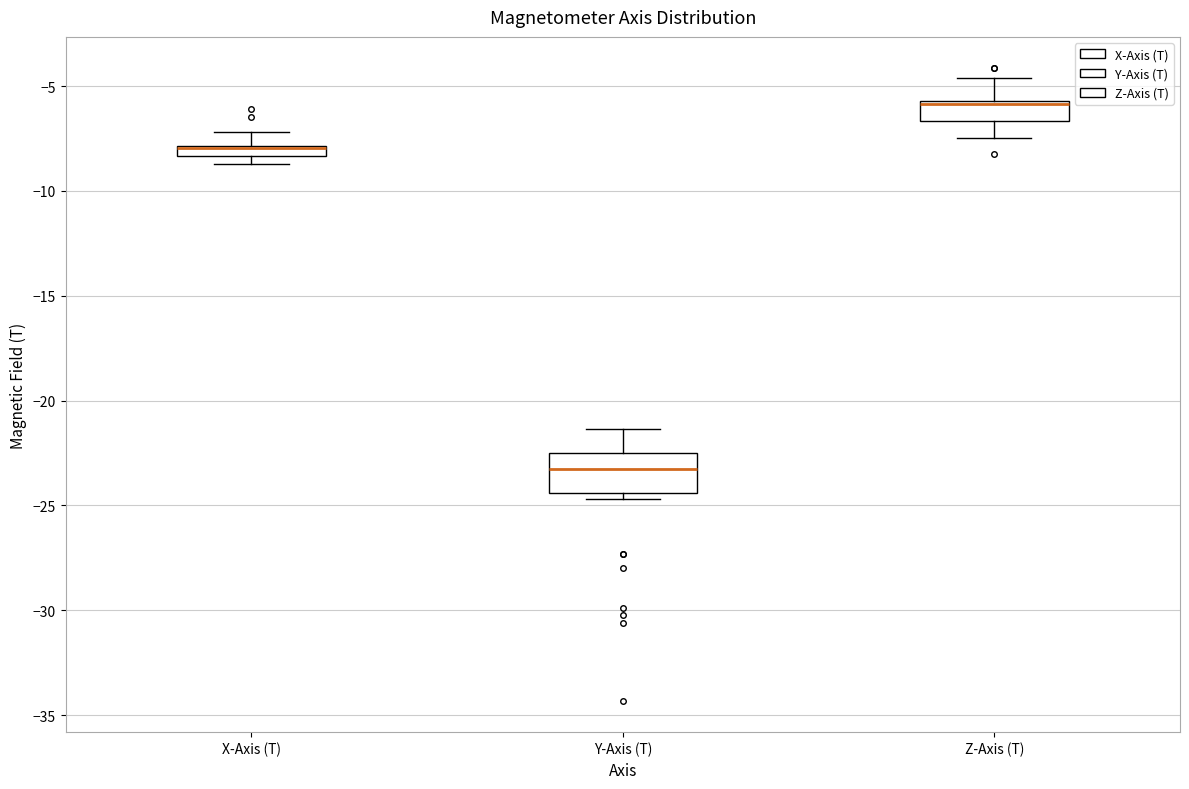

Which box is the tallest, from its lower edge to its upper edge?

Y-Axis (T)